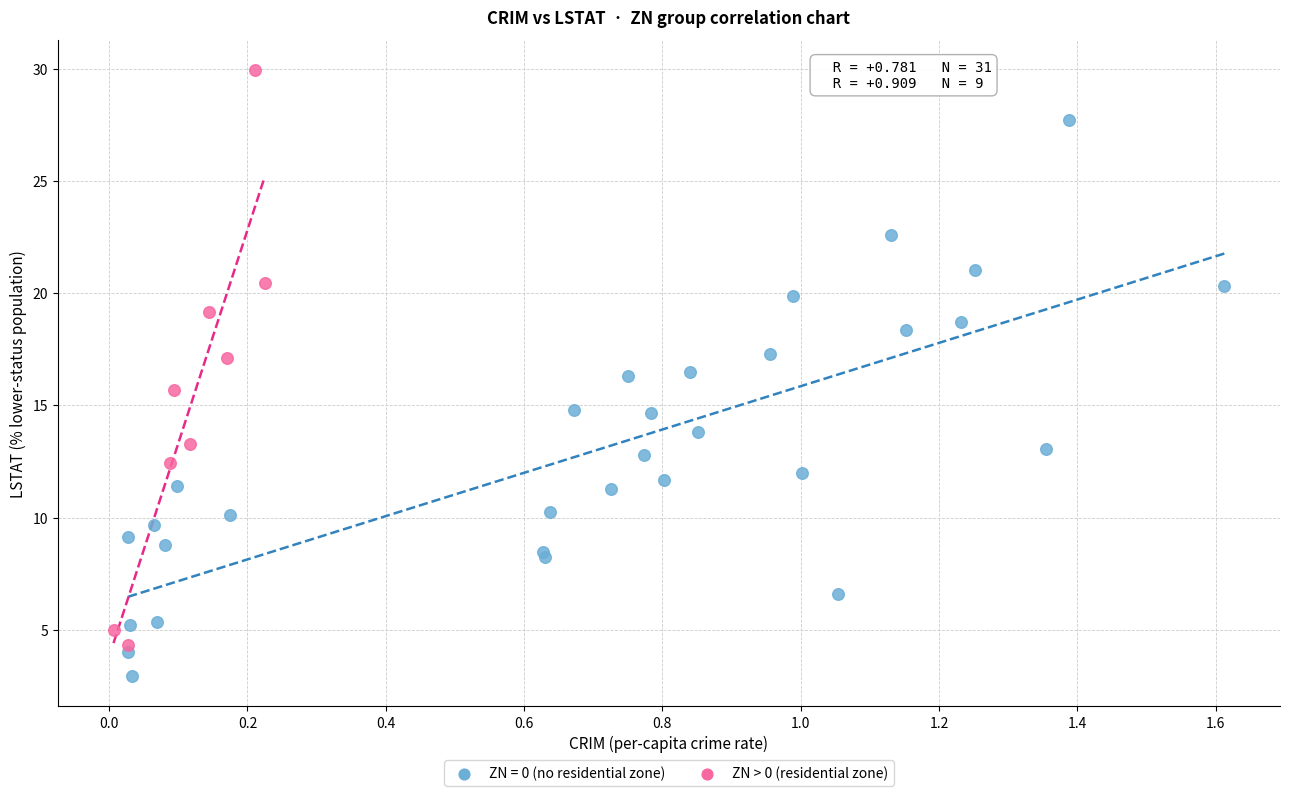

Which series contains the lowest Y value?

ZN = 0 (no residential zone)